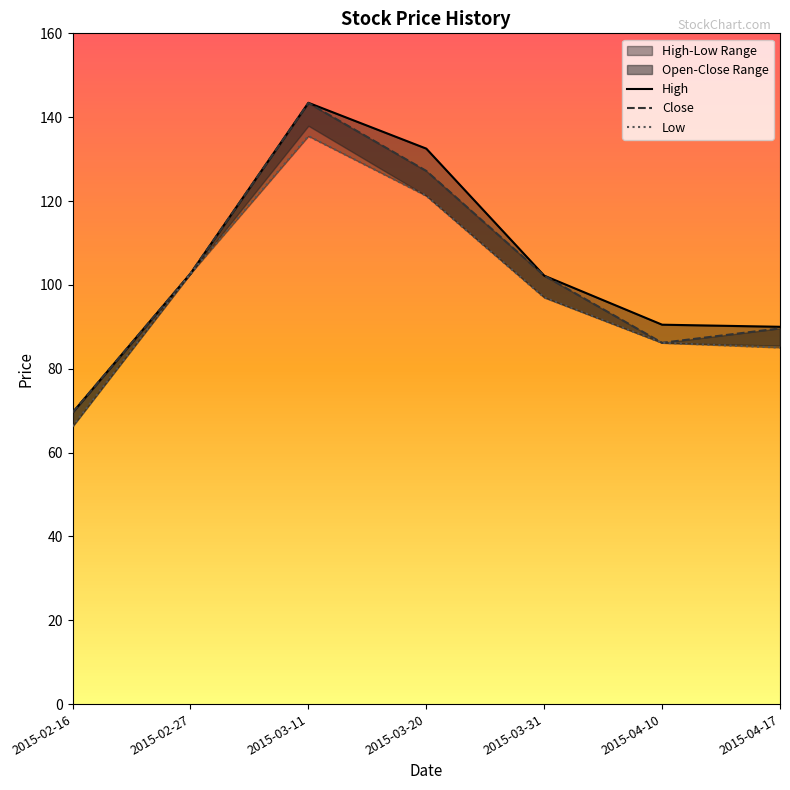

True or false: High and Close cross at least once.

False